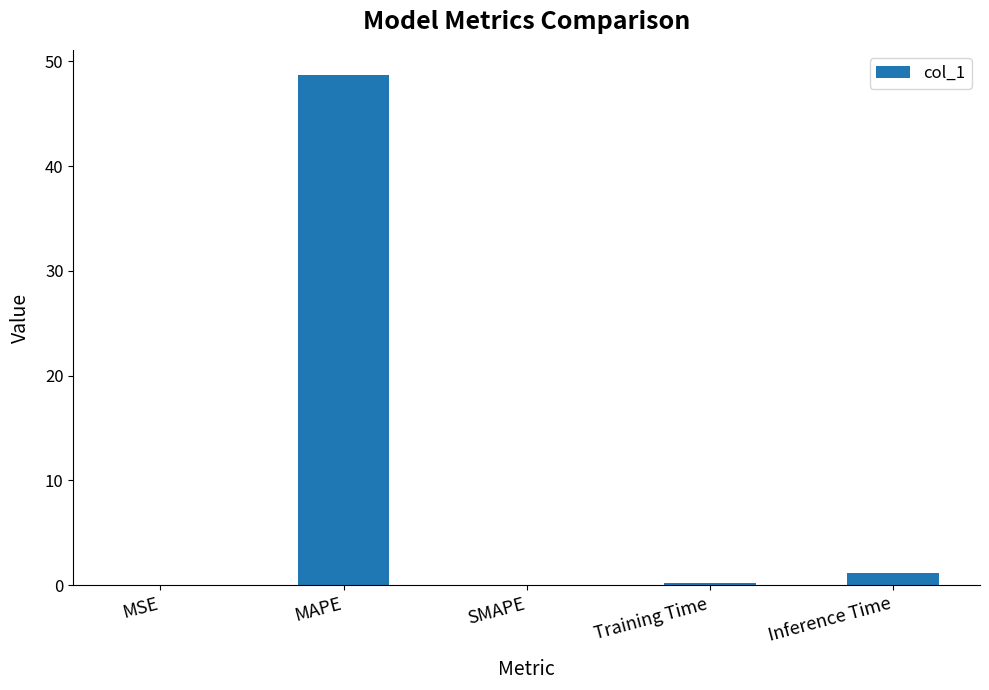

What is the sum of all values?

50.1